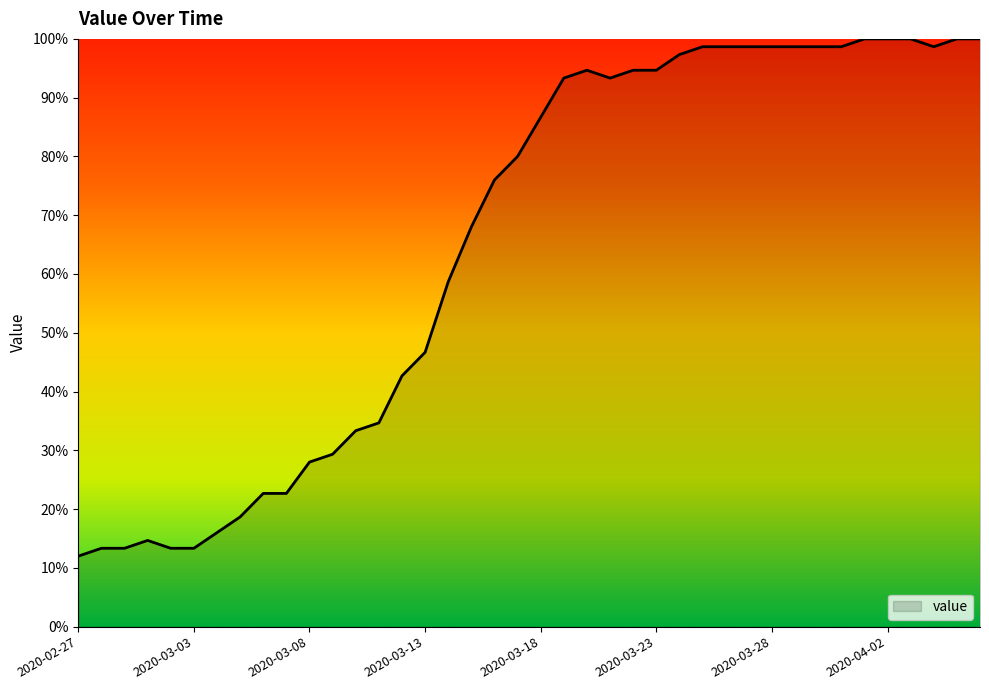

Is this an area chart (filled region under the line)?

No